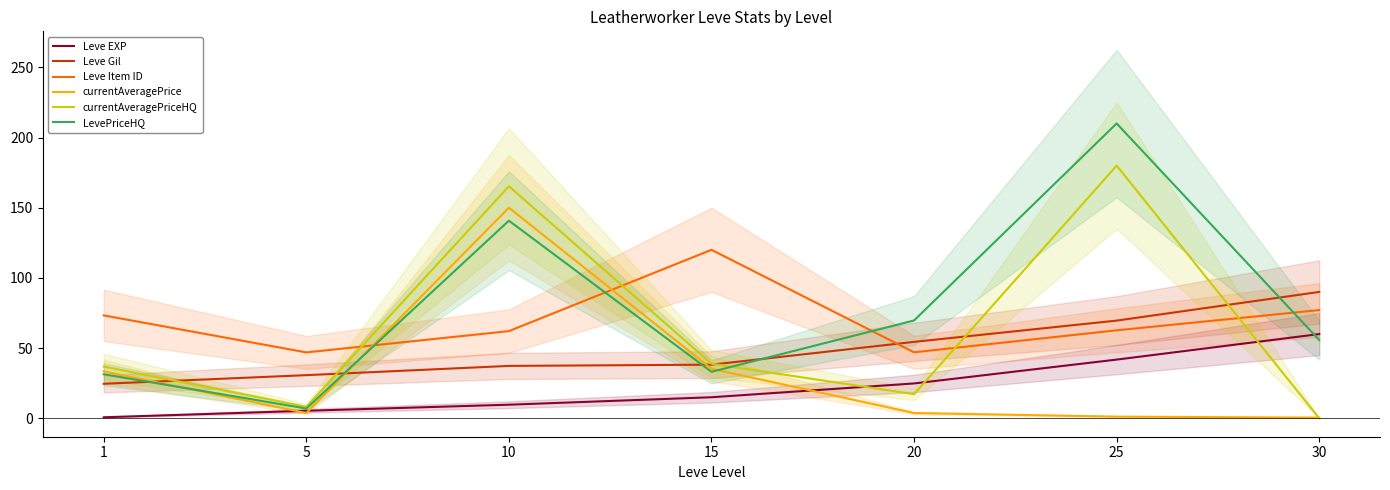

What is the value of the Leve EXP point at the 1st from the left?

0.7